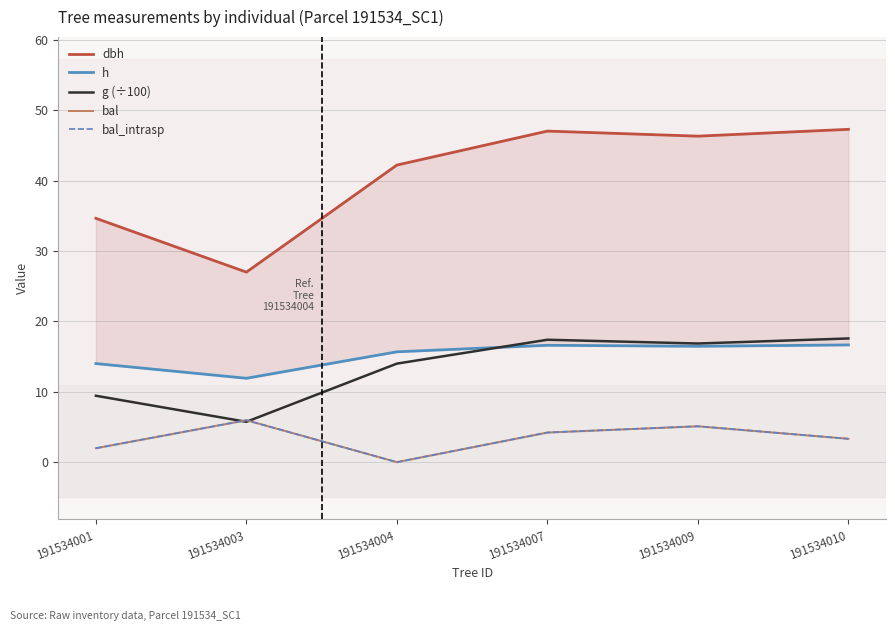

In dbh, how many points are higher than both neighbors (excluding endpoints)?

1